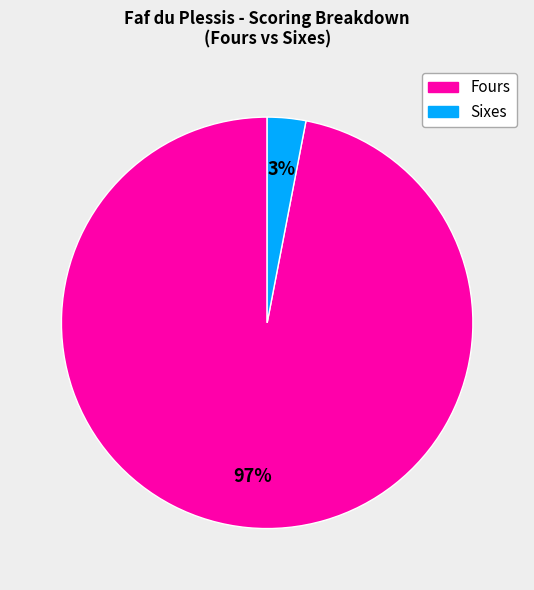

The Fours slice represents 90% of the pie. True or false?

False